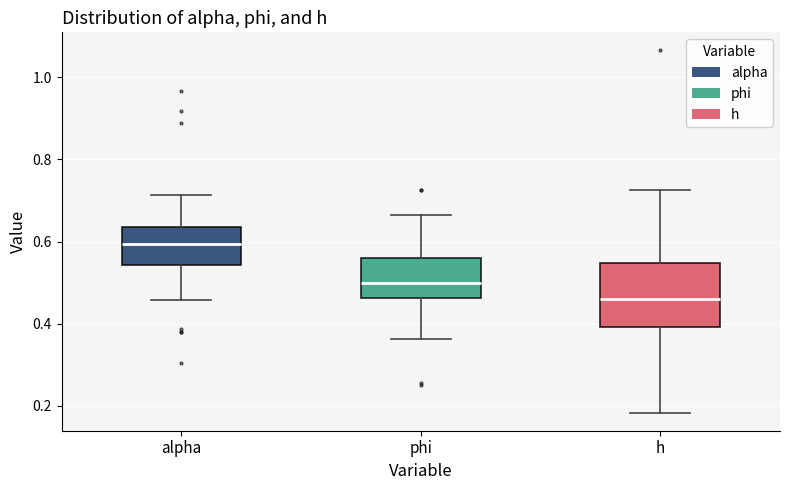

Reading left to right, read every box against the y-axis: the position of its median line, the range the box covers, and the ends of its whiskers. The values are not printed on the chart, so give them approximately, as read against the axis.

alpha: median 0.60, box 0.54 to 0.64, whiskers 0.46 to 0.72
phi: median 0.50, box 0.46 to 0.56, whiskers 0.36 to 0.66
h: median 0.46, box 0.40 to 0.54, whiskers 0.18 to 0.72